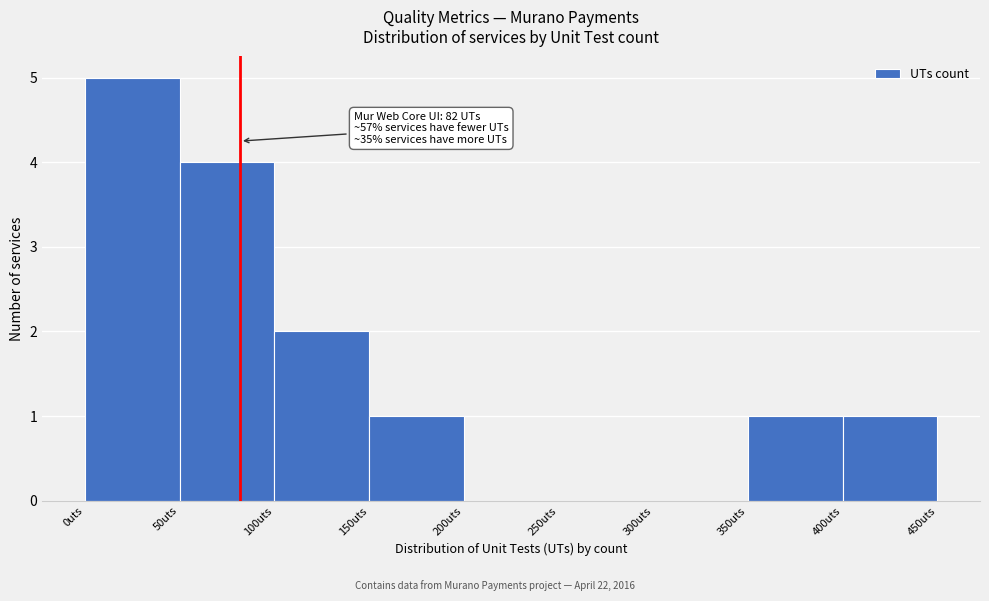

Which range on the x-axis has the tallest bar?

0 to 50